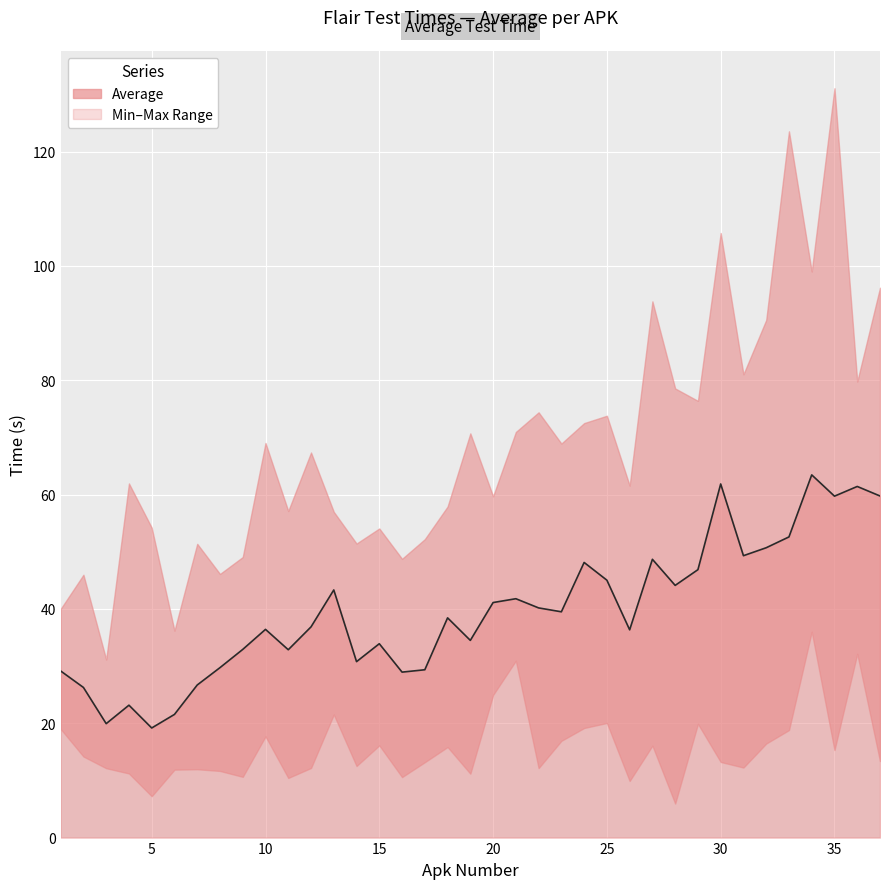

The chart shows a value of 30.2 at 26. True or false?

False